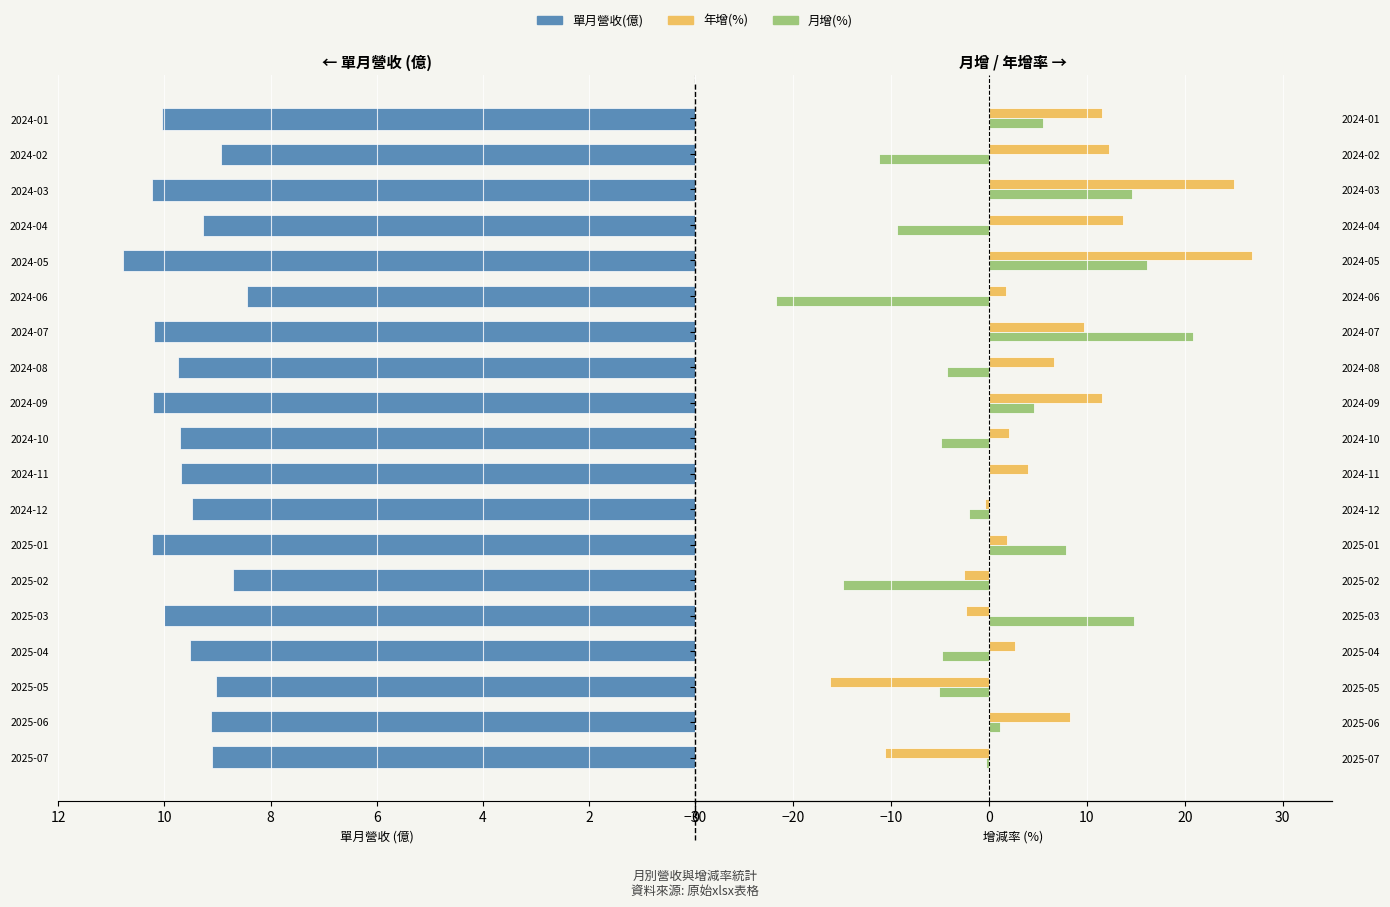

The 年增(%) series shows 16.3 at 2024-01. True or false?

False